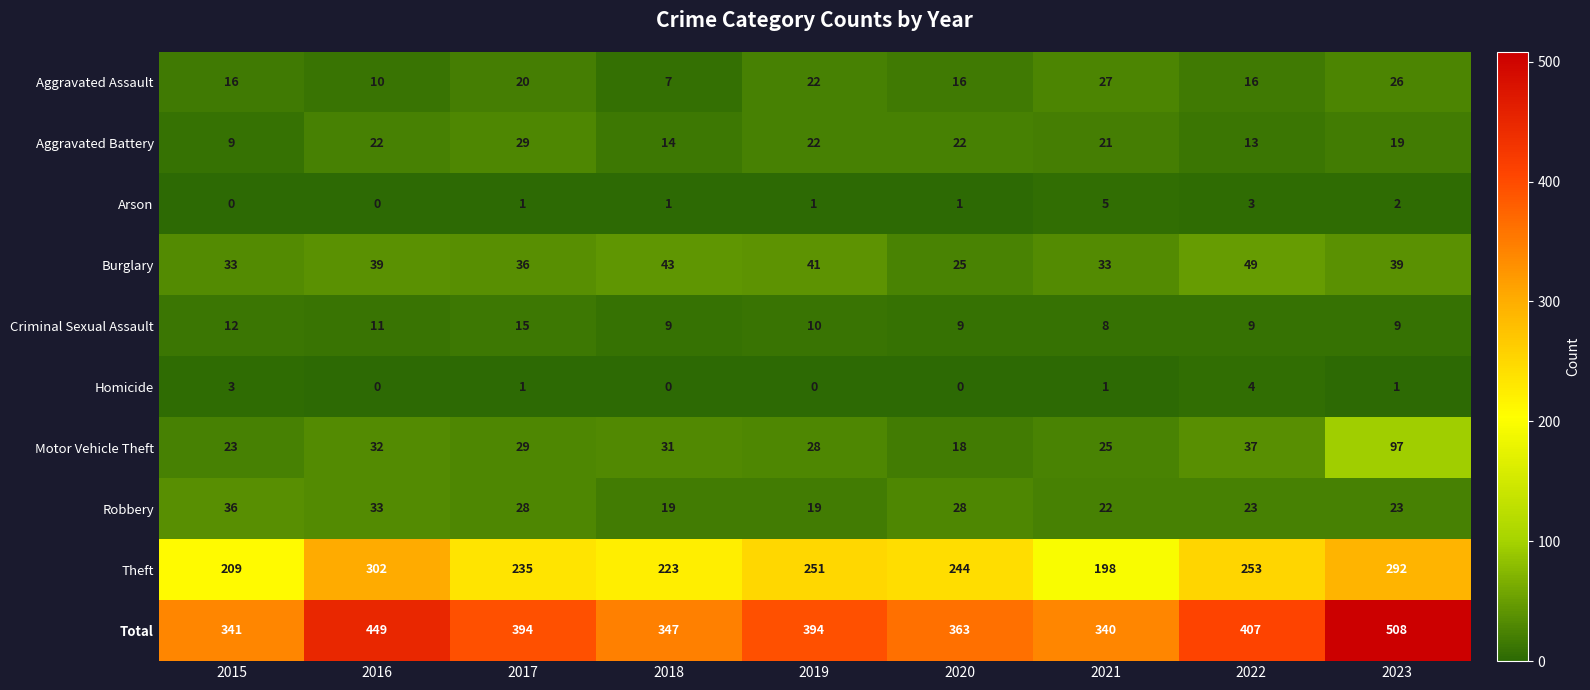

Read the Theft value at 2015, to the nearest 50.

200